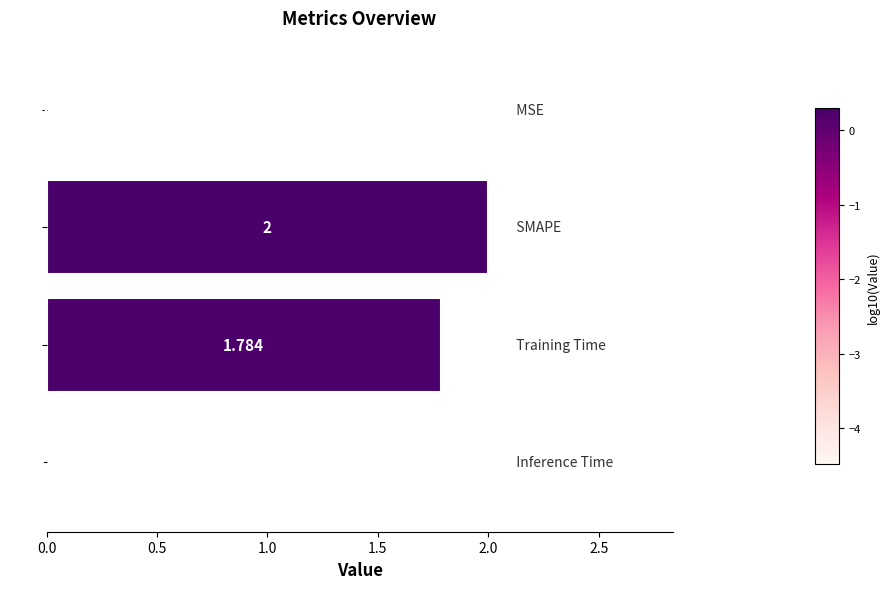

How many data points are above 1?

2